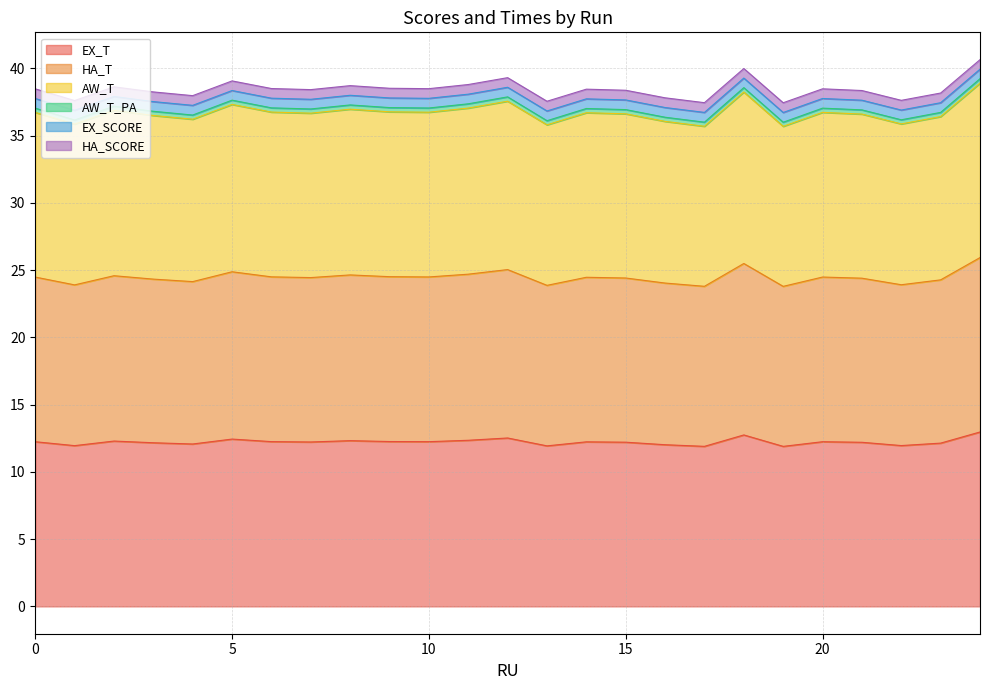

Between 23 and 13, which is larger?

23